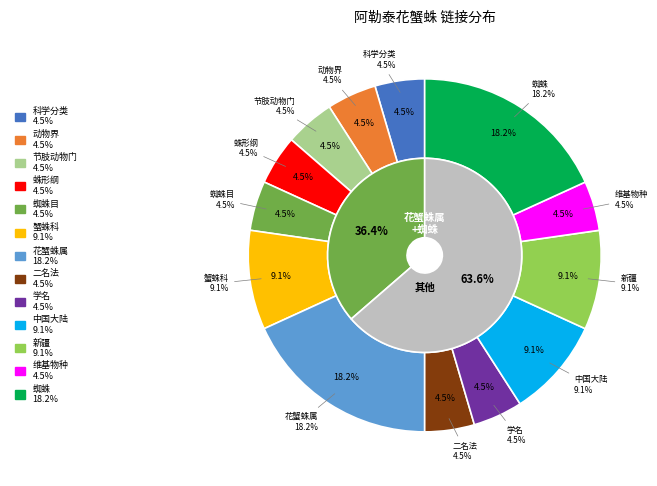

To the nearest percent, what portion does 花蟹蛛属 represent?

18%